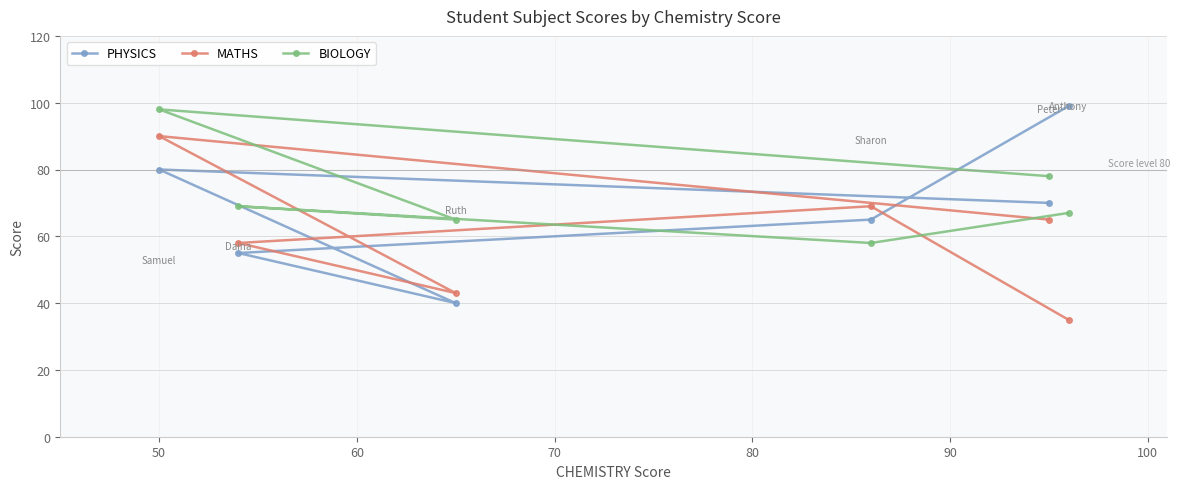

True or false: BIOLOGY and PHYSICS cross at least once.

True